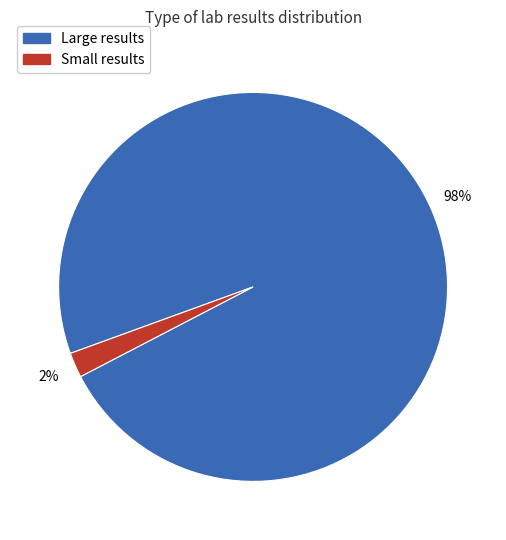

Is there a majority slice in this chart?

Yes